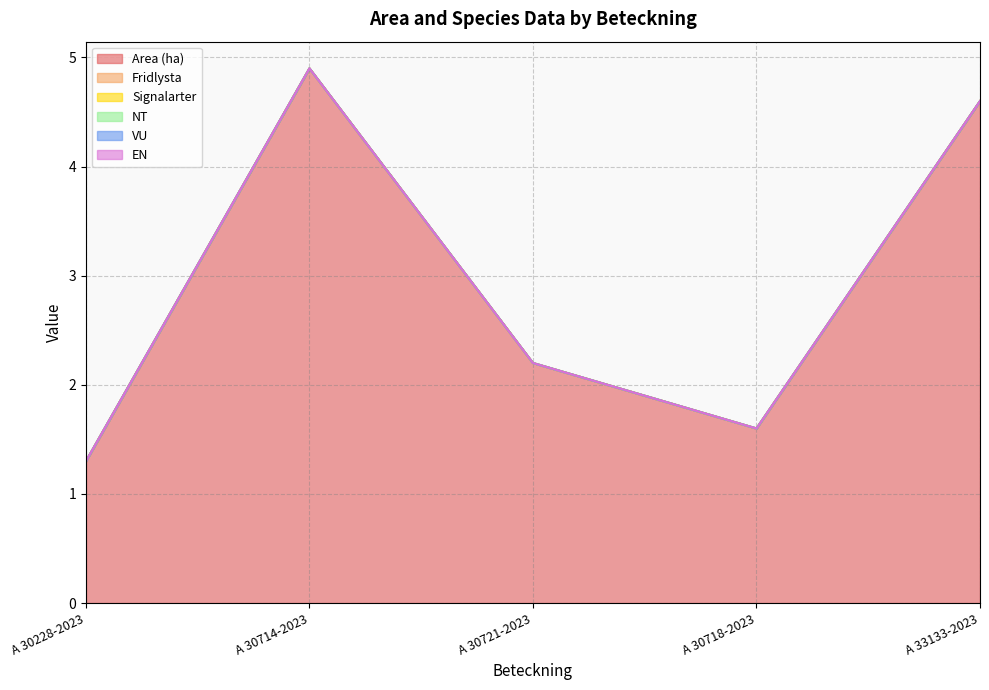

Does the chart have visible grid lines?

Yes